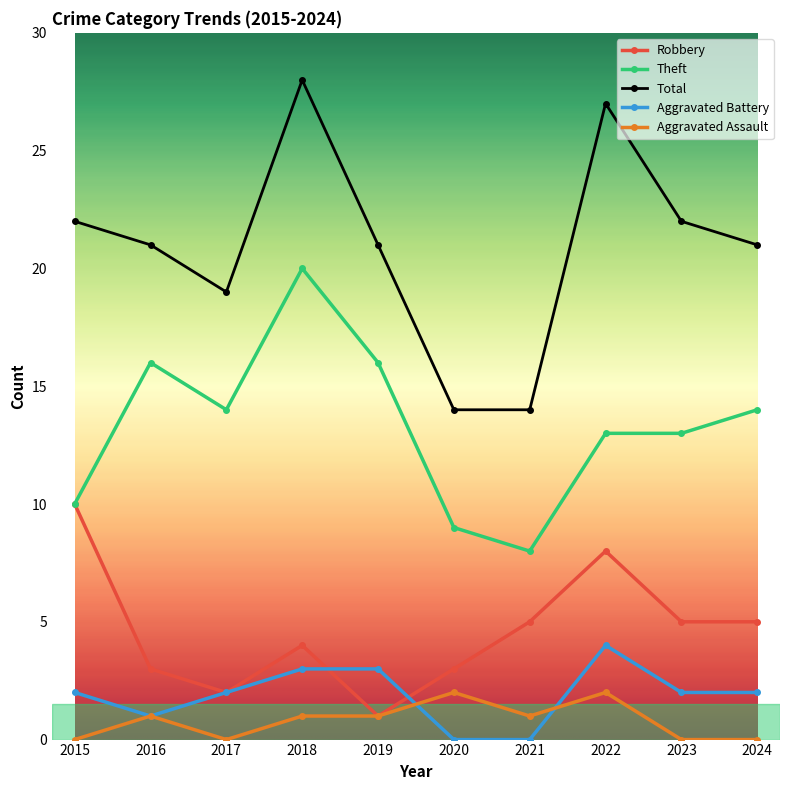

The Aggravated Battery series shows 1 at 2019. True or false?

False